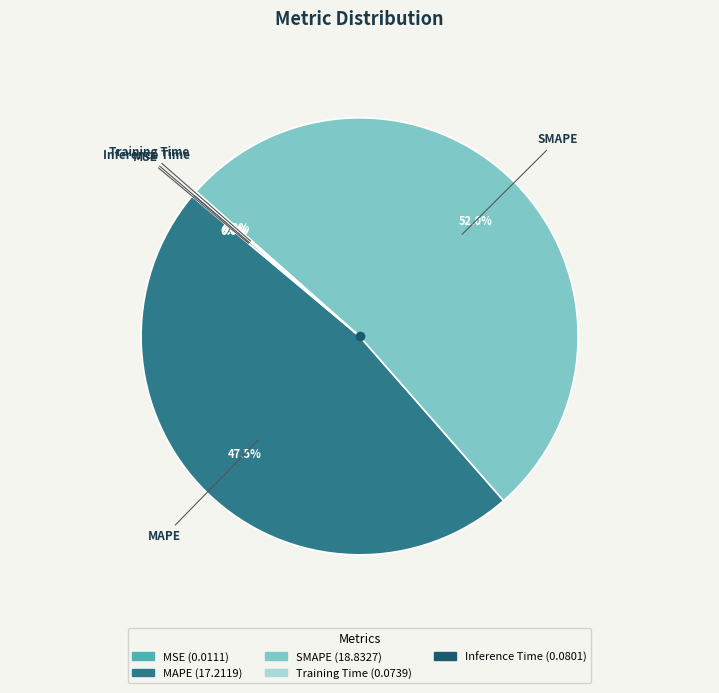

Which slice is the largest?

SMAPE